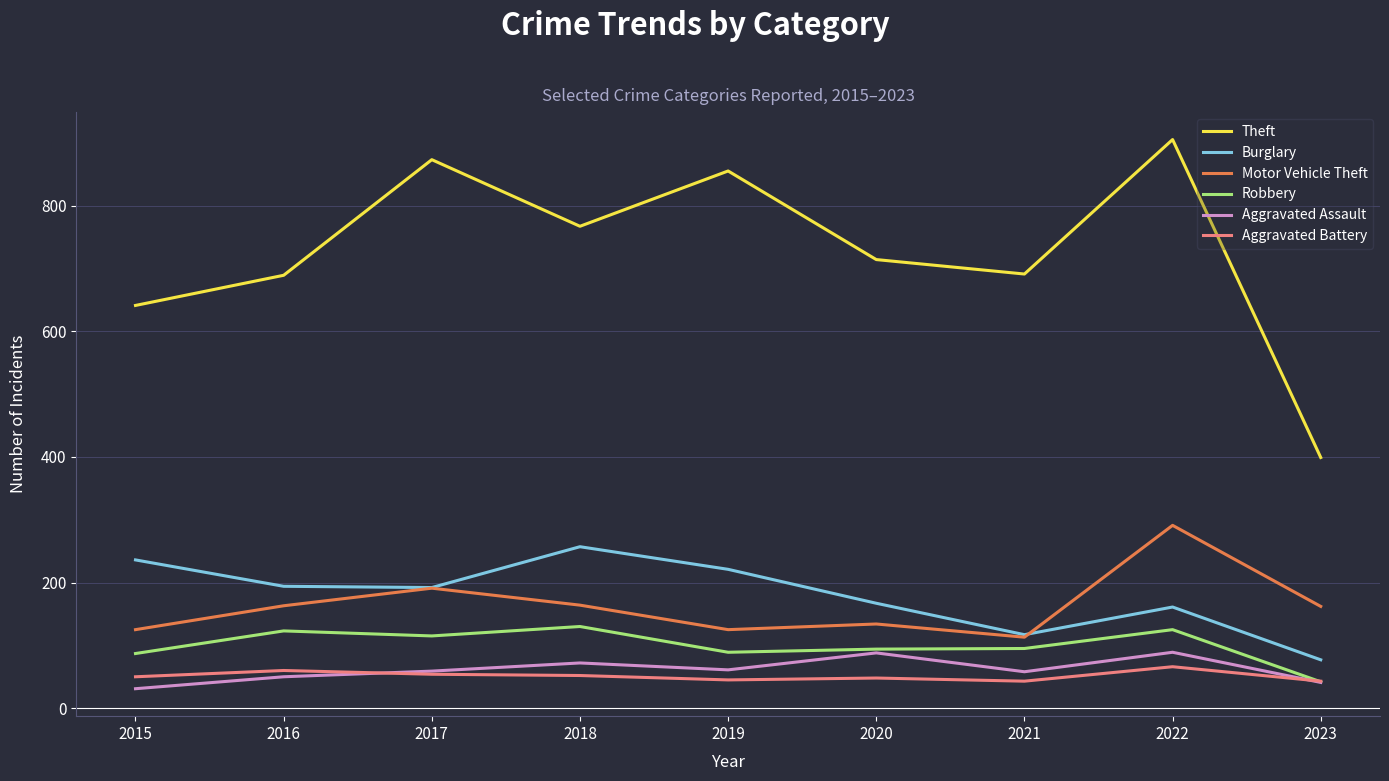

What is the highest value of the Motor Vehicle Theft series?

291